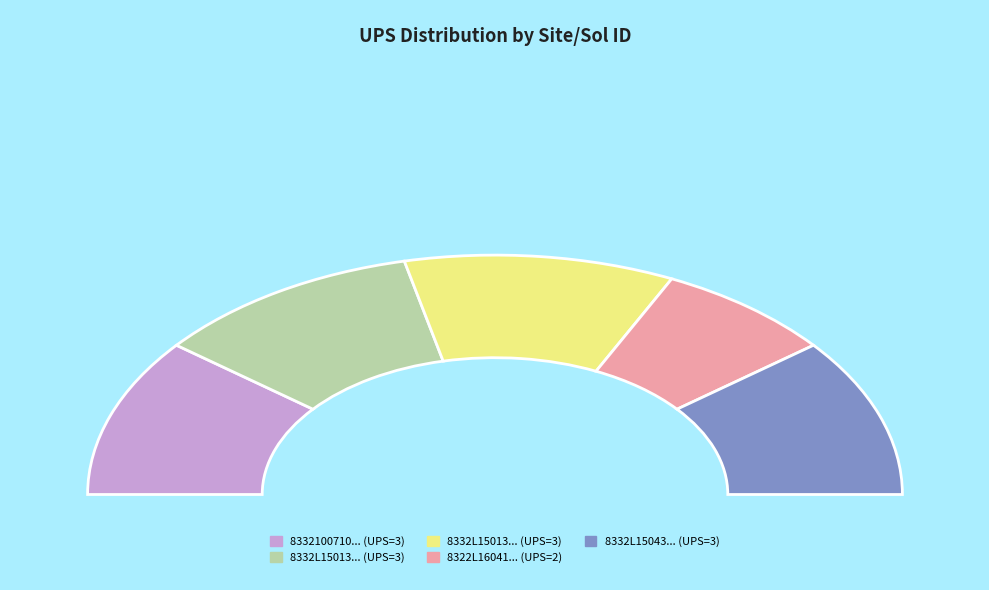

Is there a majority slice in this chart?

No